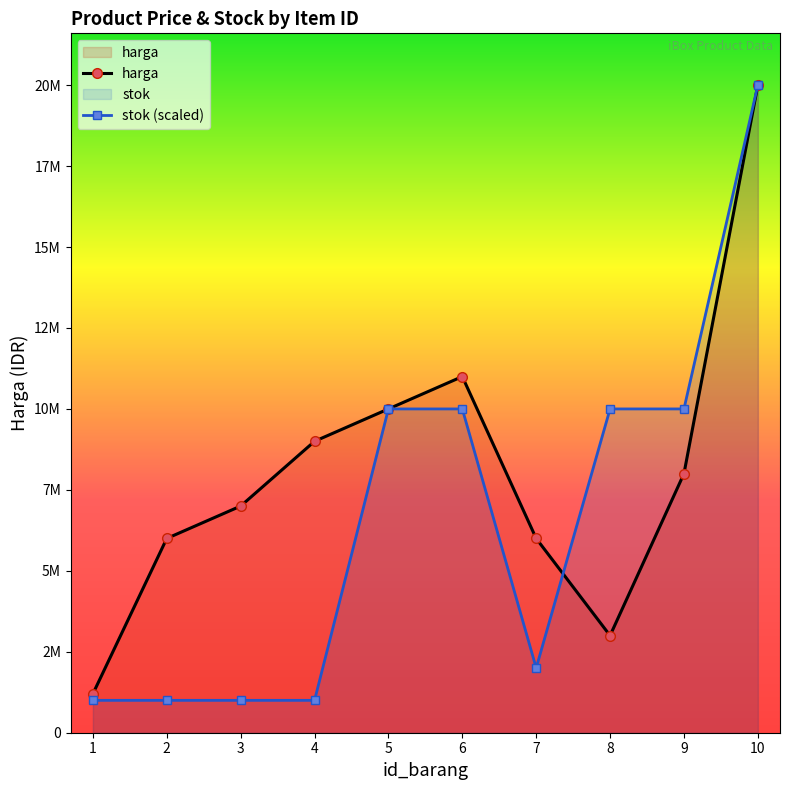

True or false: stok (scaled) has more than 1 points higher than both neighbors.

False